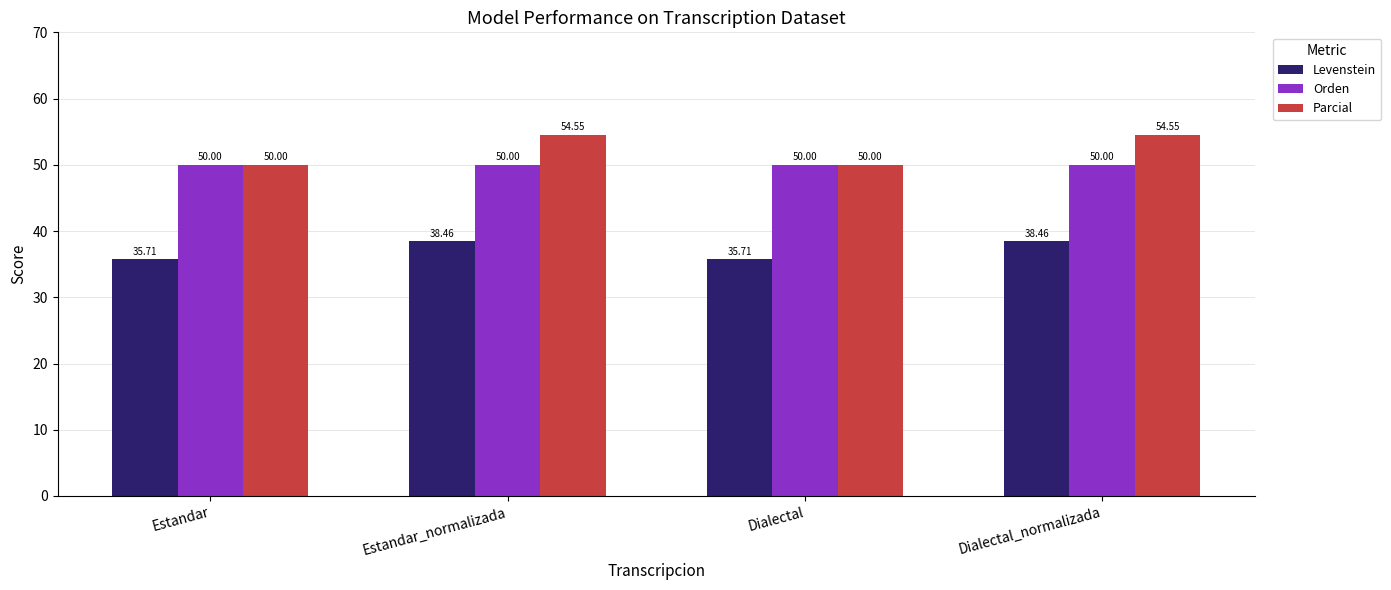

What is the spread (max minus min) of values at Estandar_normalizada?

16.1